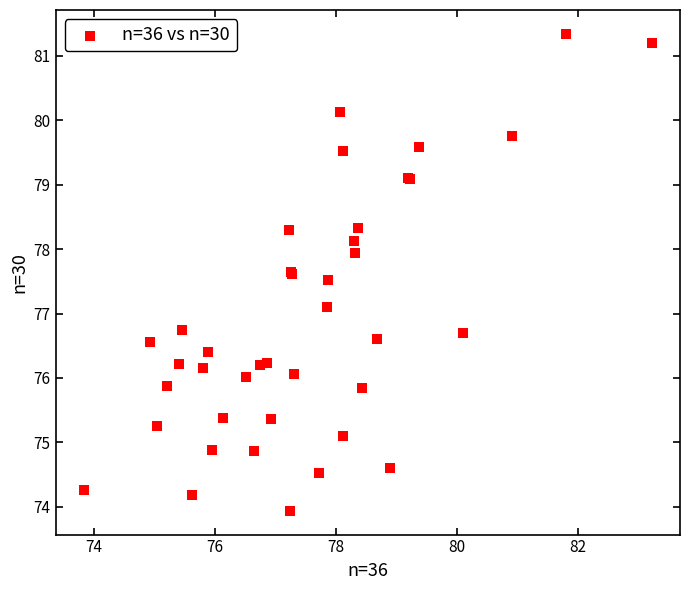

What Y value in the scatter plot is closest to 77?

77.1